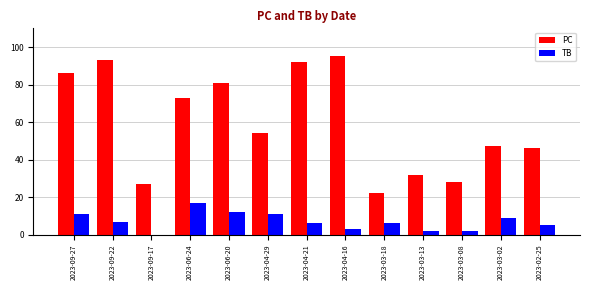

What is the sum of all TB values?

91